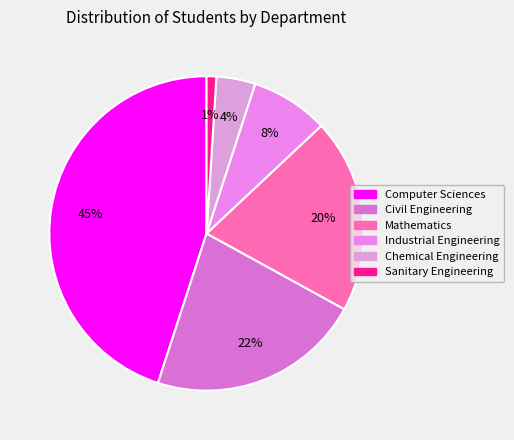

Combined, do Civil Engineering and Computer Sciences account for over 50%?

Yes